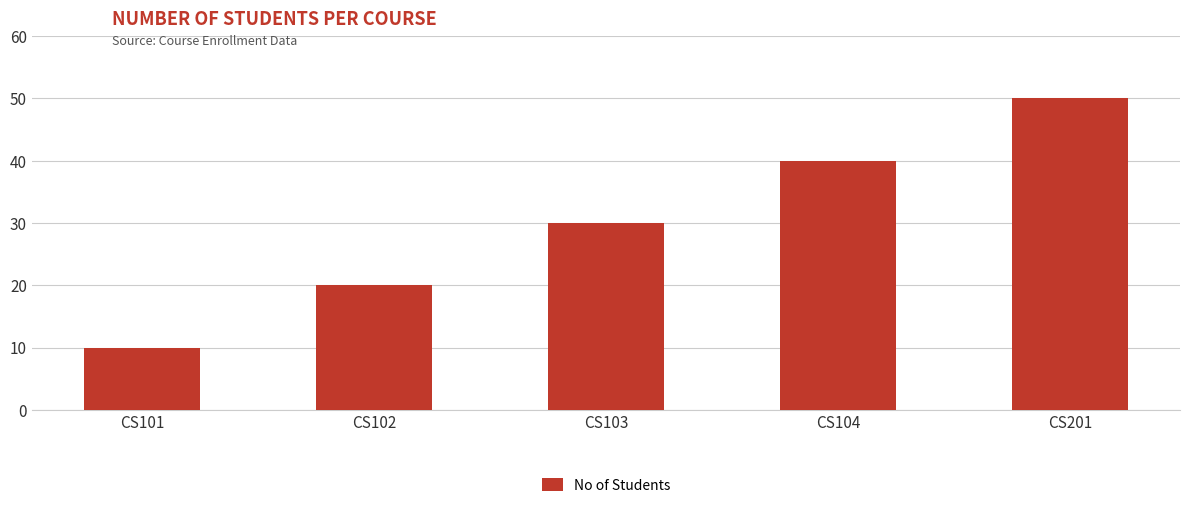

Reading left to right, transcribe all the data shown in this chart.

CS101=10	CS102=20	CS103=30	CS104=40	CS201=50